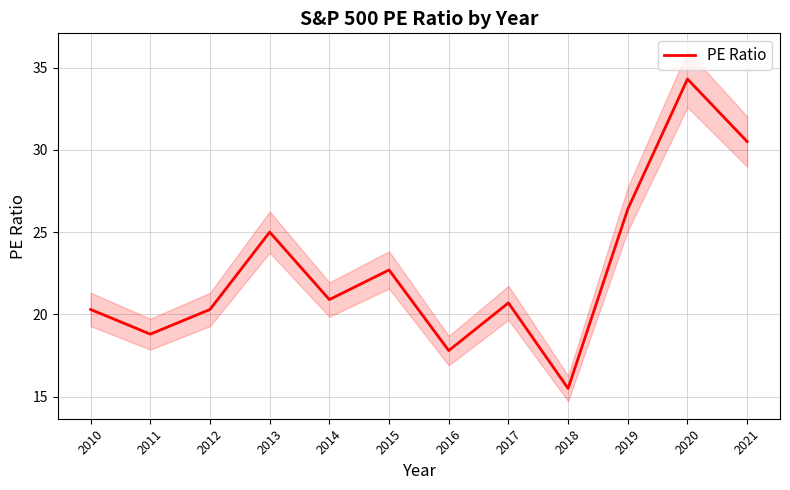

What is the average value?

22.8